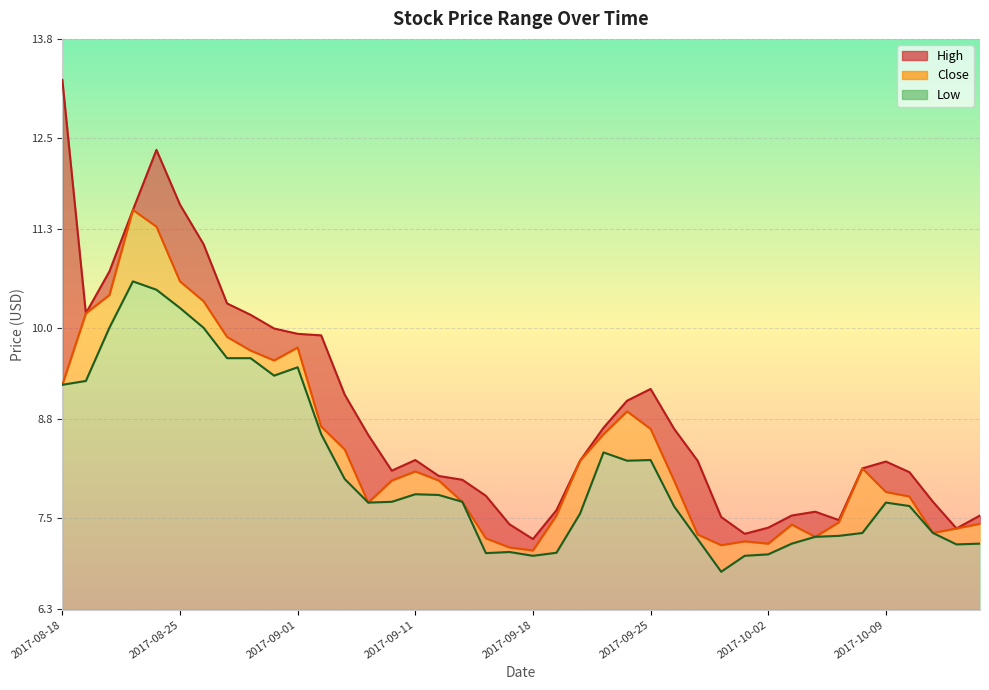

What are all the series names shown in the legend?

High, Close, Low